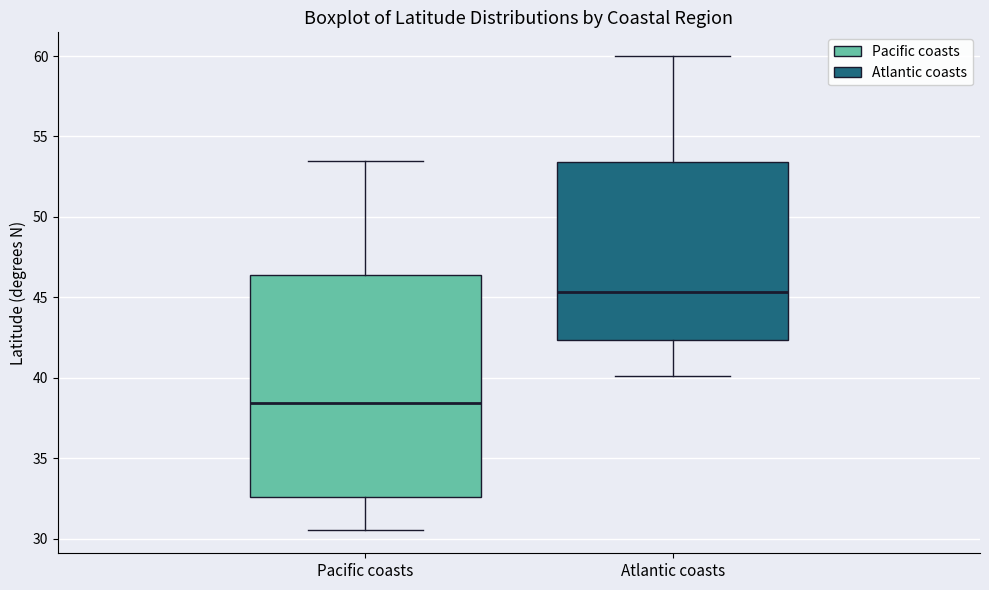

Reading left to right, read every box against the y-axis: the position of its median line, the range the box covers, and the ends of its whiskers. The values are not printed on the chart, so give them approximately, as read against the axis.

Pacific coasts: median 38.5, box 32.5 to 46.5, whiskers 30.5 to 53.5
Atlantic coasts: median 45.5, box 42.5 to 53.5, whiskers 40.0 to 60.0